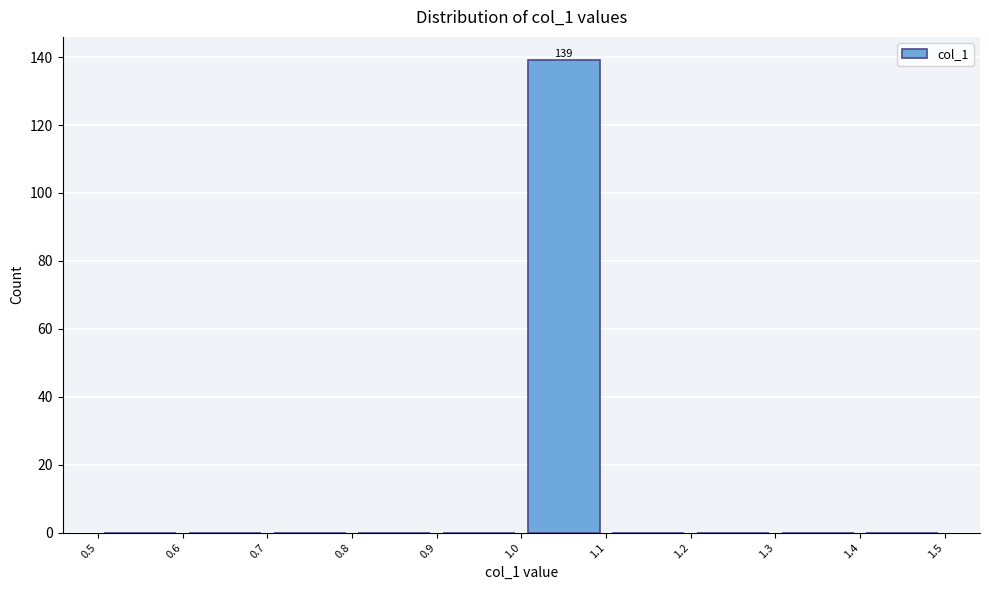

Over which range of the x-axis is the bar tallest?

1.0 to 1.1